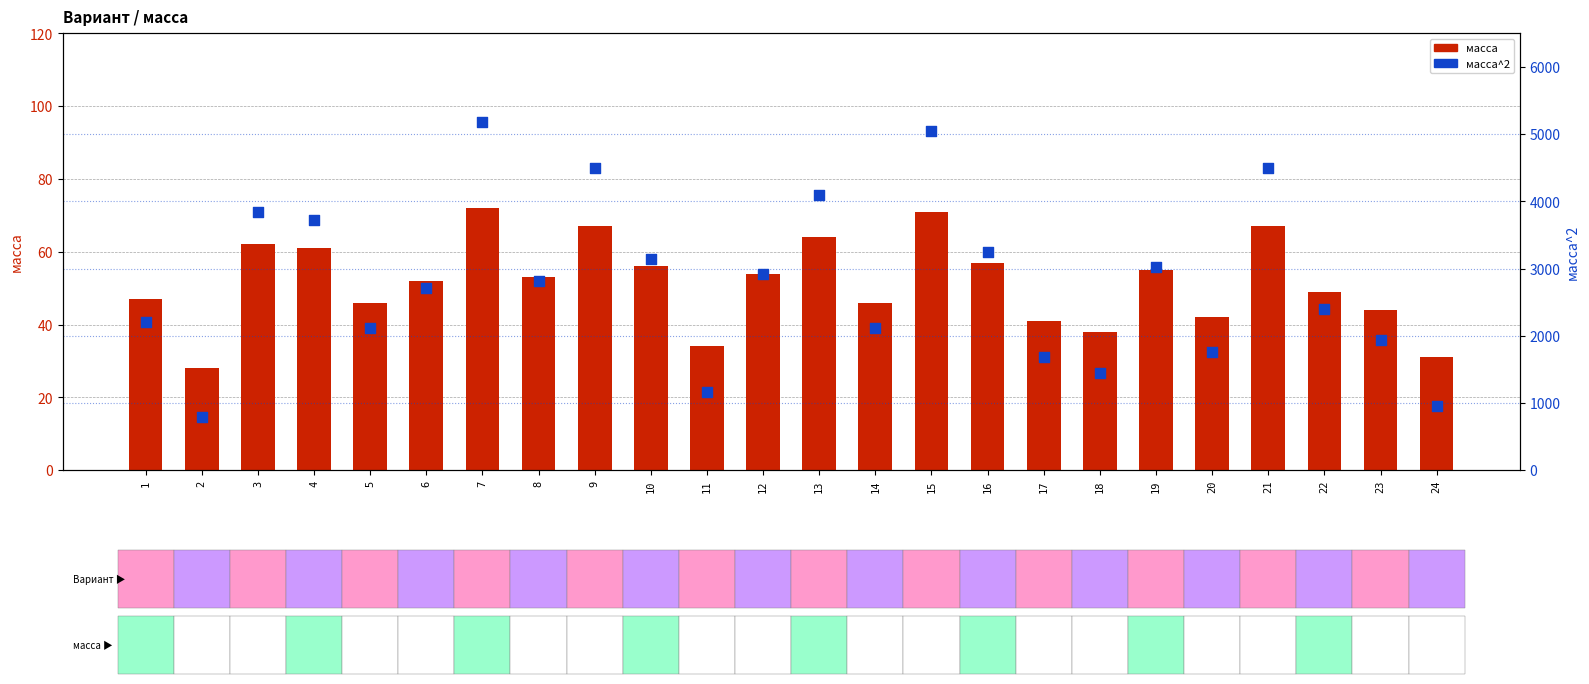

At how many categories does at least one series exceed 2119?

15